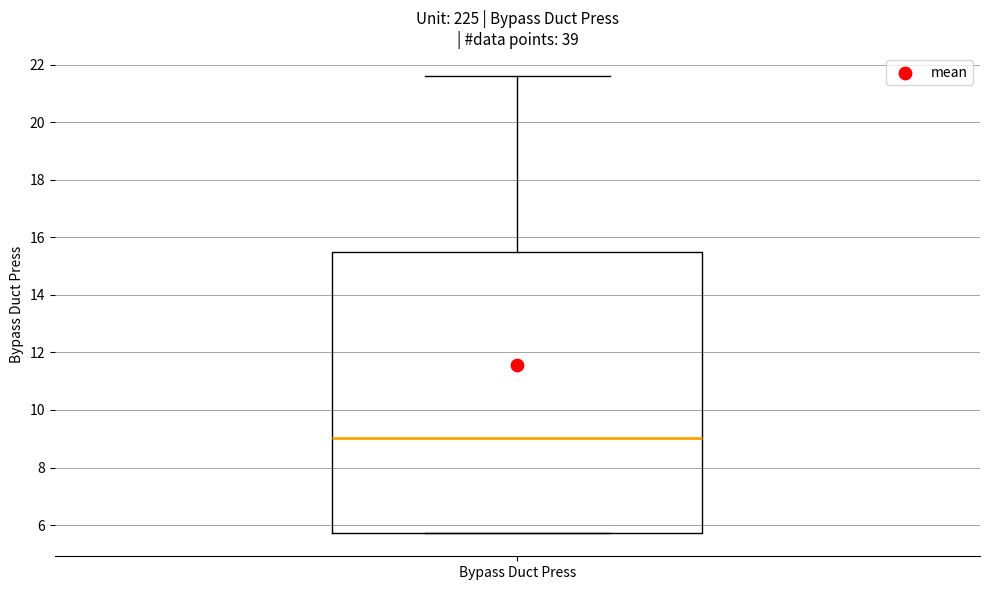

Where is the upper edge of the box for Bypass Duct Press on the y-axis? The values are not printed on the chart, so give them approximately, as read against the axis.

15.4